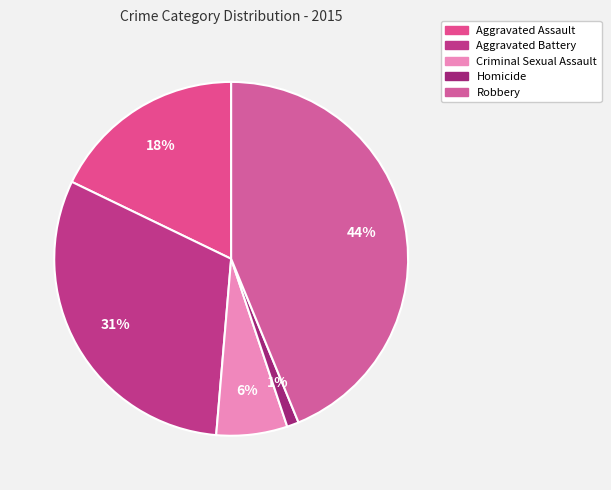

Approximately how many times larger is the value at Robbery compared to Criminal Sexual Assault?

6.8